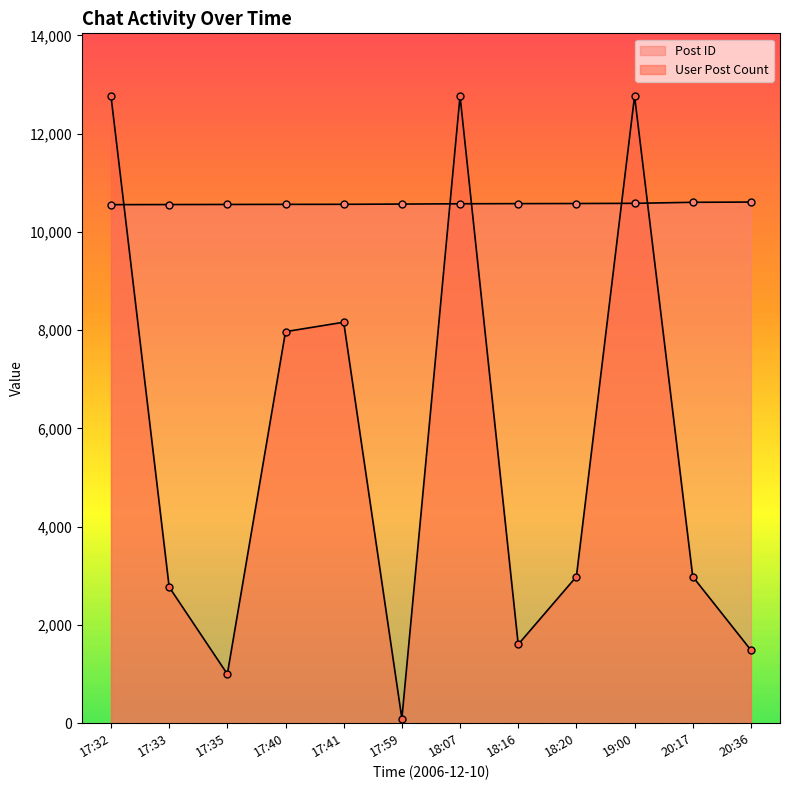

What is the average value of the Post ID series?

10574